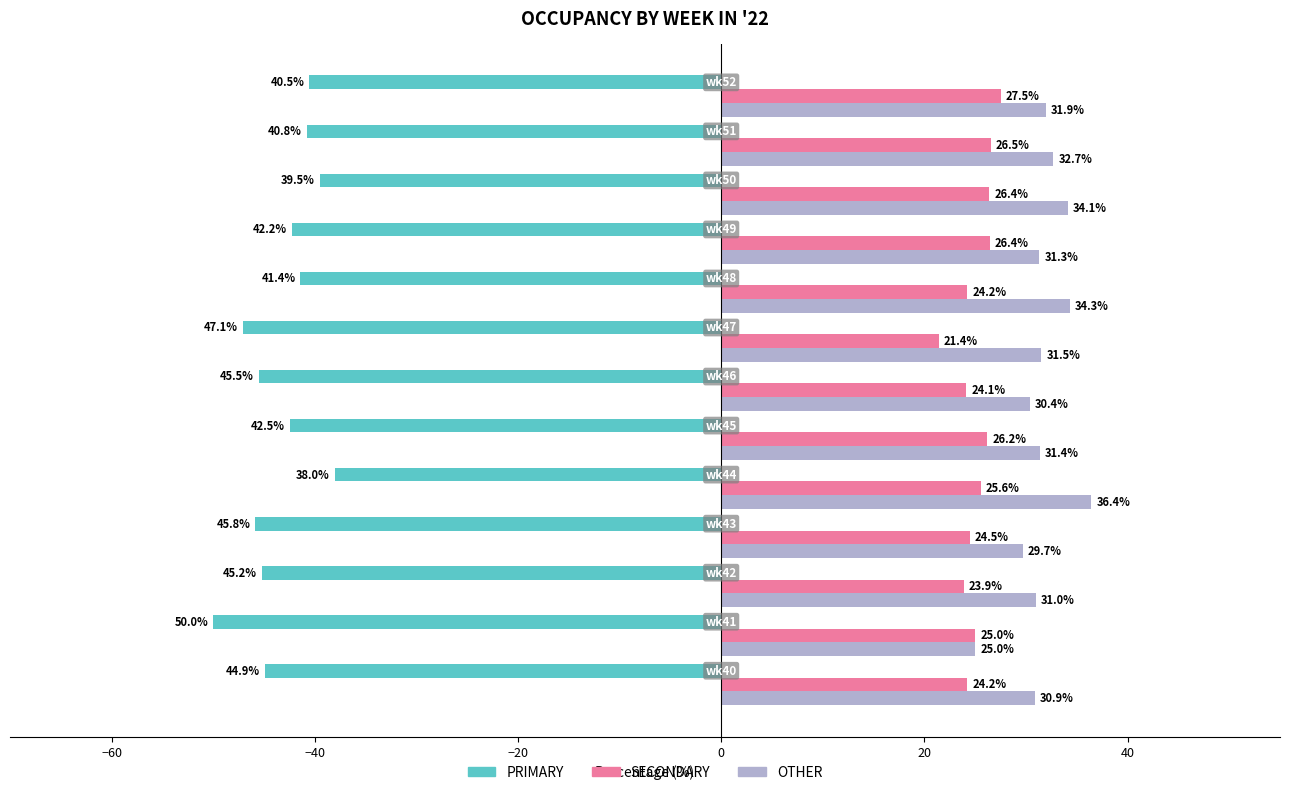

True or false: OTHER has a value of 18.8 at wk49.

False